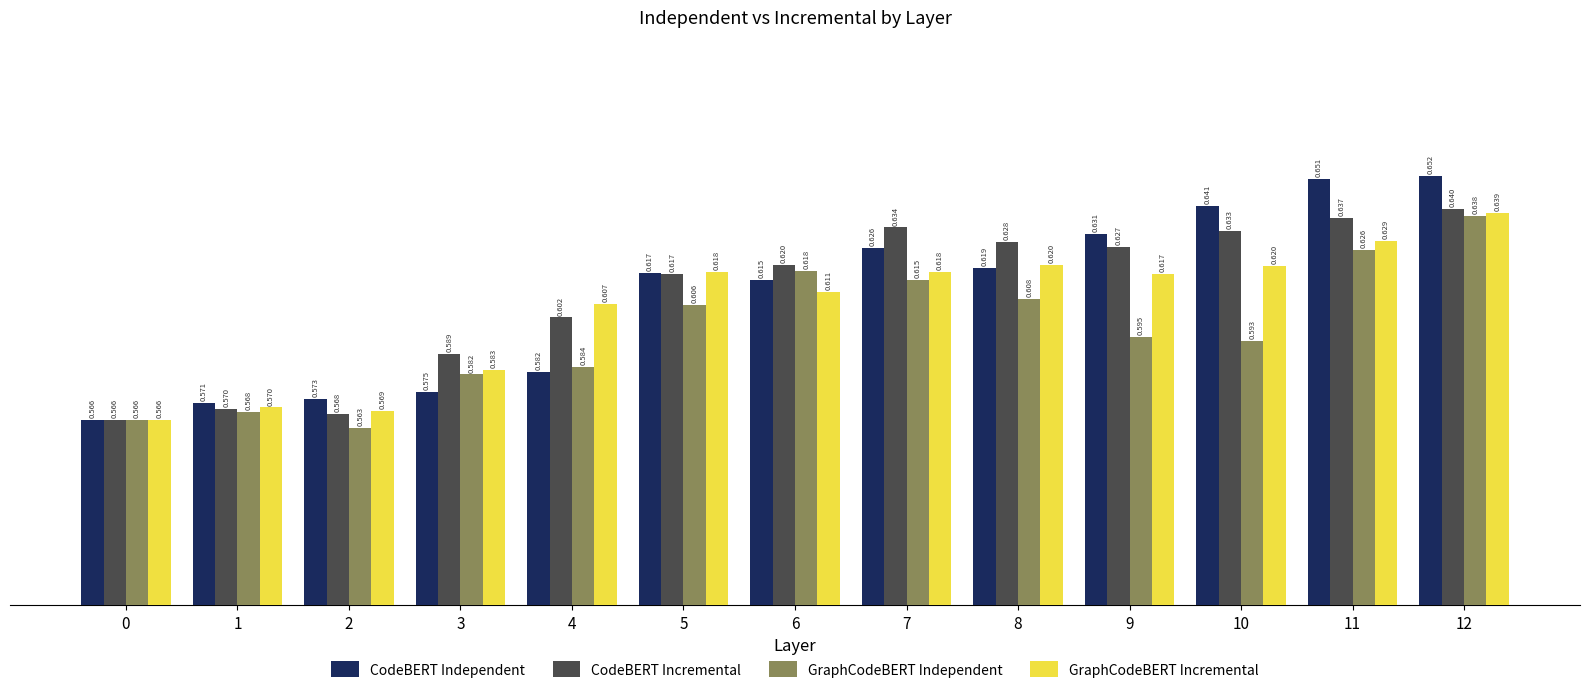

Which series has the largest total across all categories?

CodeBERT Incremental